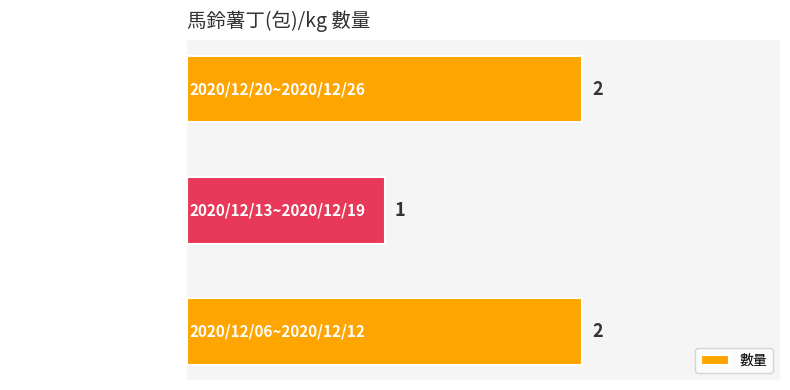

Reading bottom to top, what are all the values shown in this chart?

2	1	2